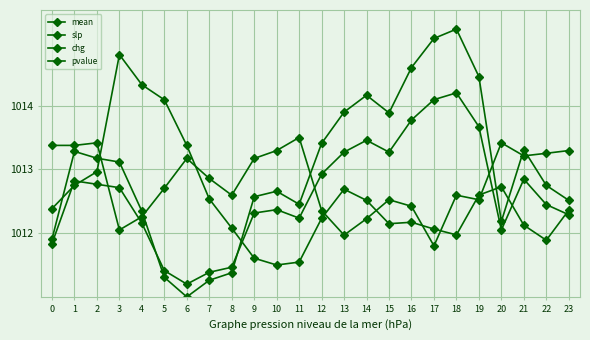

Does the chart display data point markers on the line(s)?

Yes